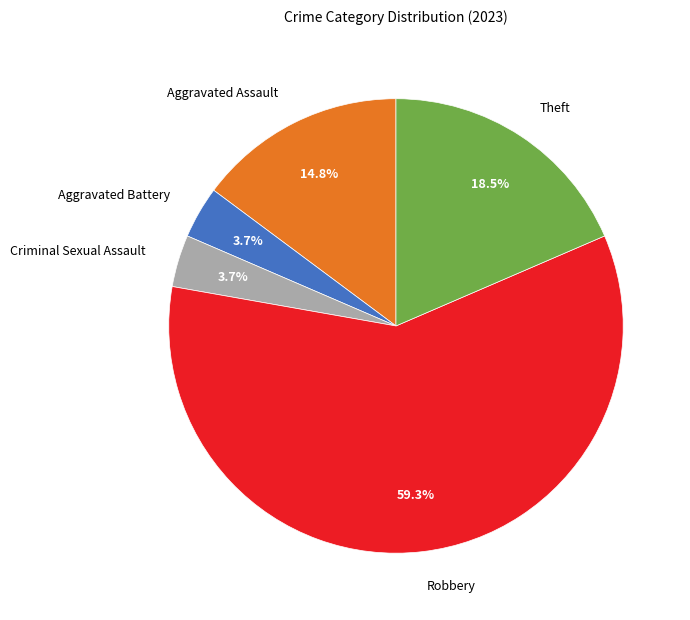

To the nearest percent, what is the difference between the Theft and Criminal Sexual Assault slice percentages?

15%